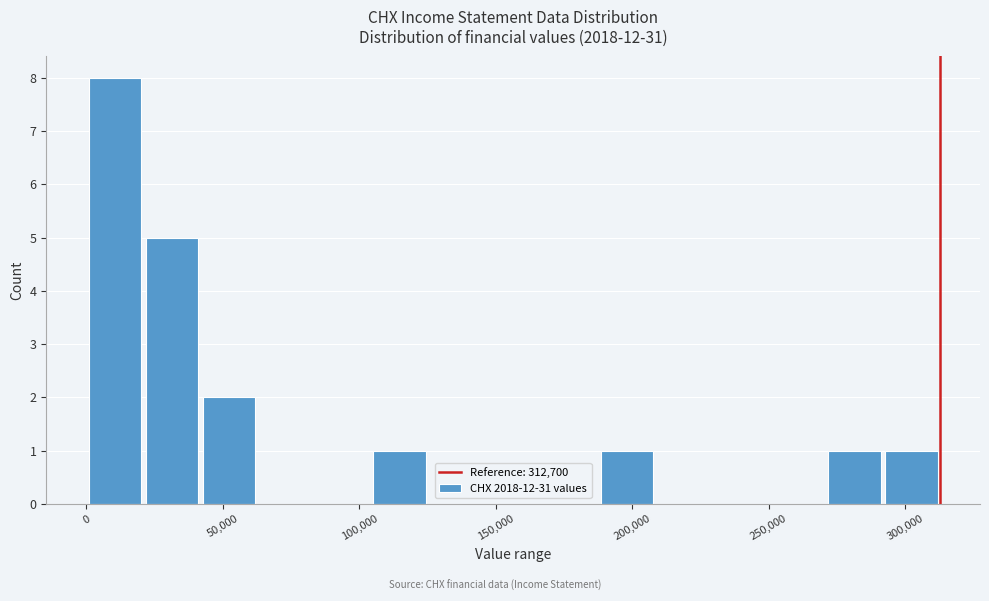

Over which range of the x-axis is the bar tallest?

0 to 20000